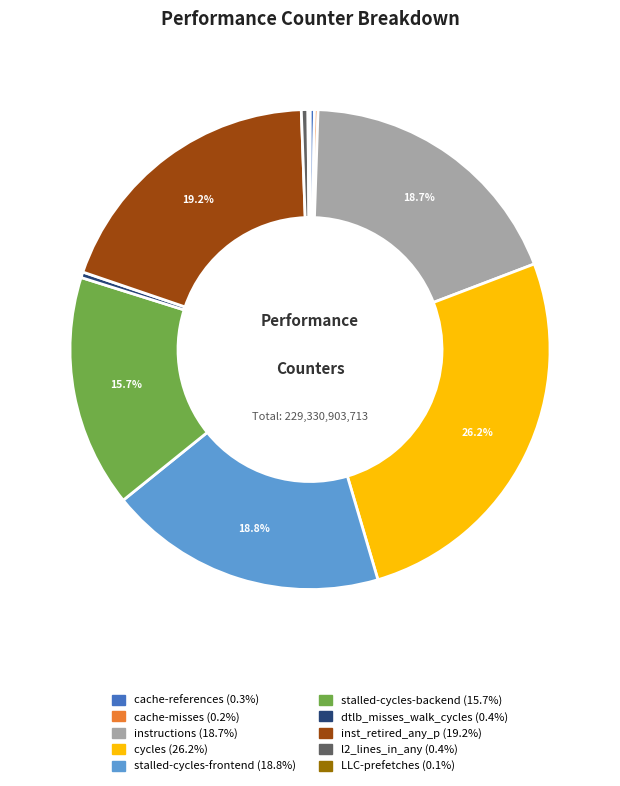

Is there any slice that represents more than half of the pie?

No